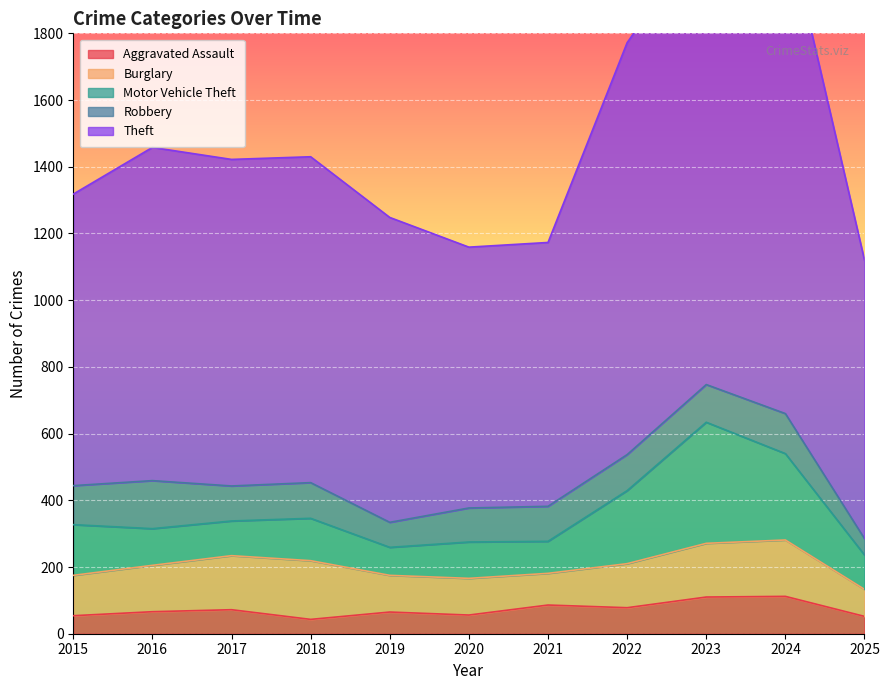

Between 2018 and 2019, which is larger?

2019